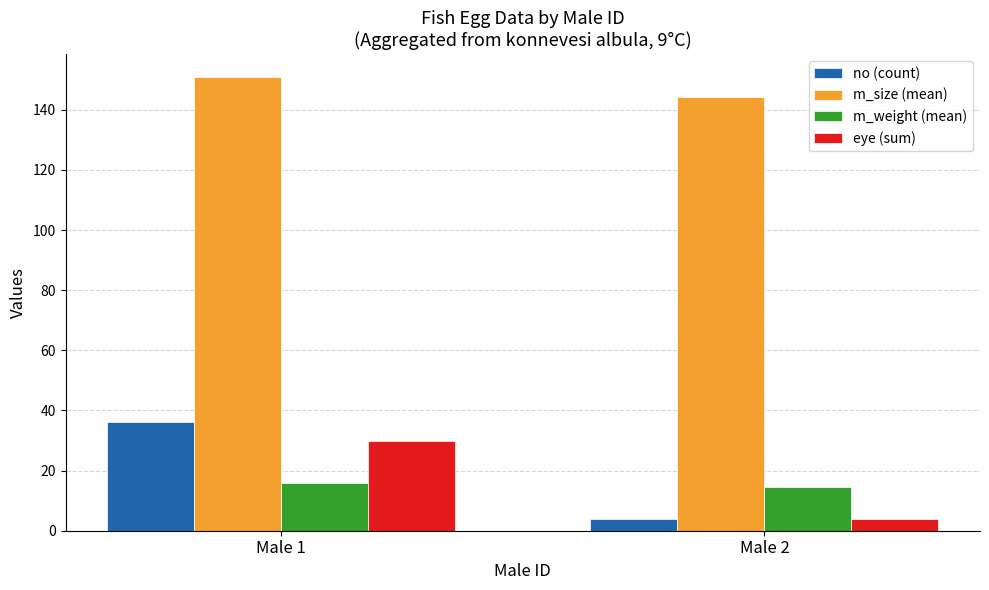

Reading left to right, extract all data points from this chart.

no (count): 36.0	4.0
m_size (mean): 151.0	144.2
m_weight (mean): 15.9	14.6
eye (sum): 30.0	4.0